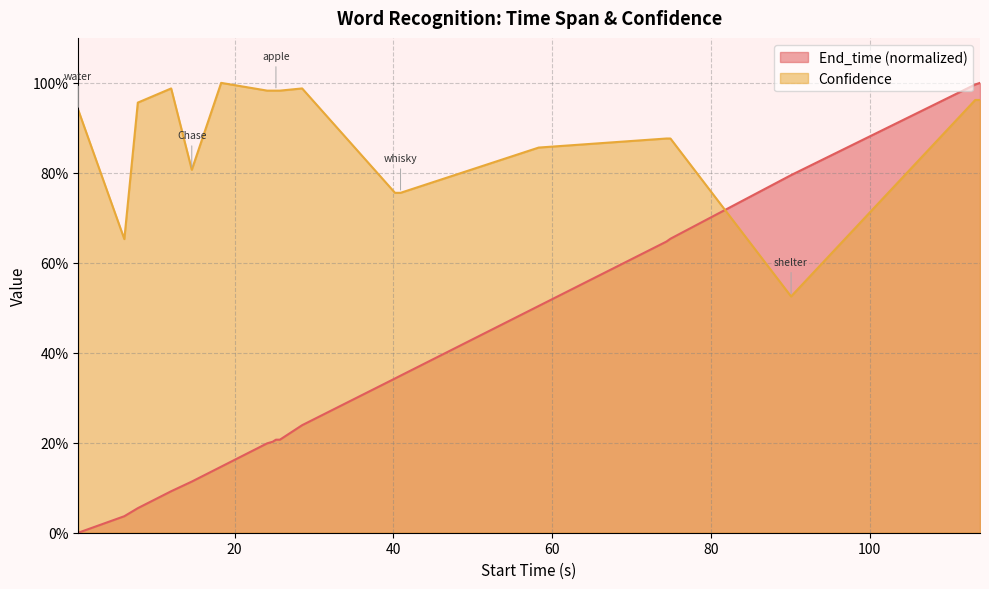

The value of Confidence at water is 0.9. True or false?

True